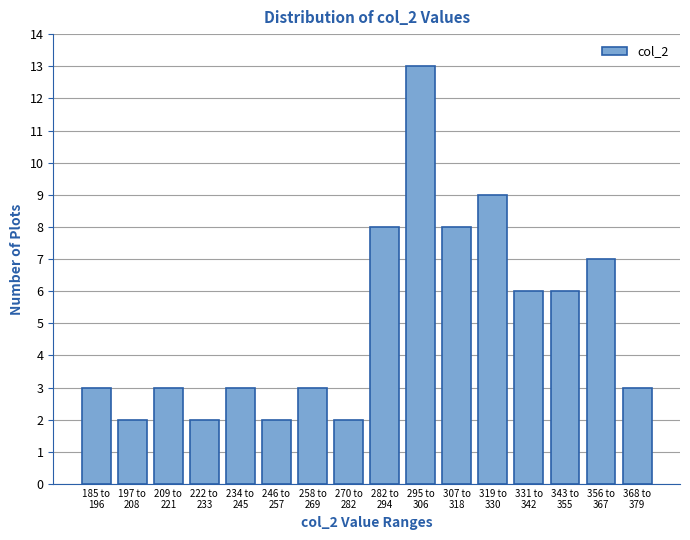

Reading right to left, extract all data points from this chart.

3	7	6	6	9	8	13	8	2	3	2	3	2	3	2	3